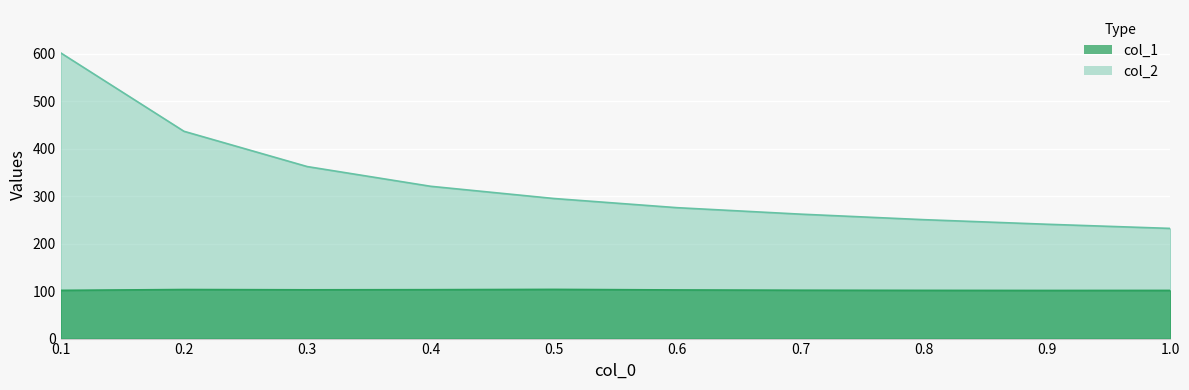

At which category is the sum across all series the highest?

0.1